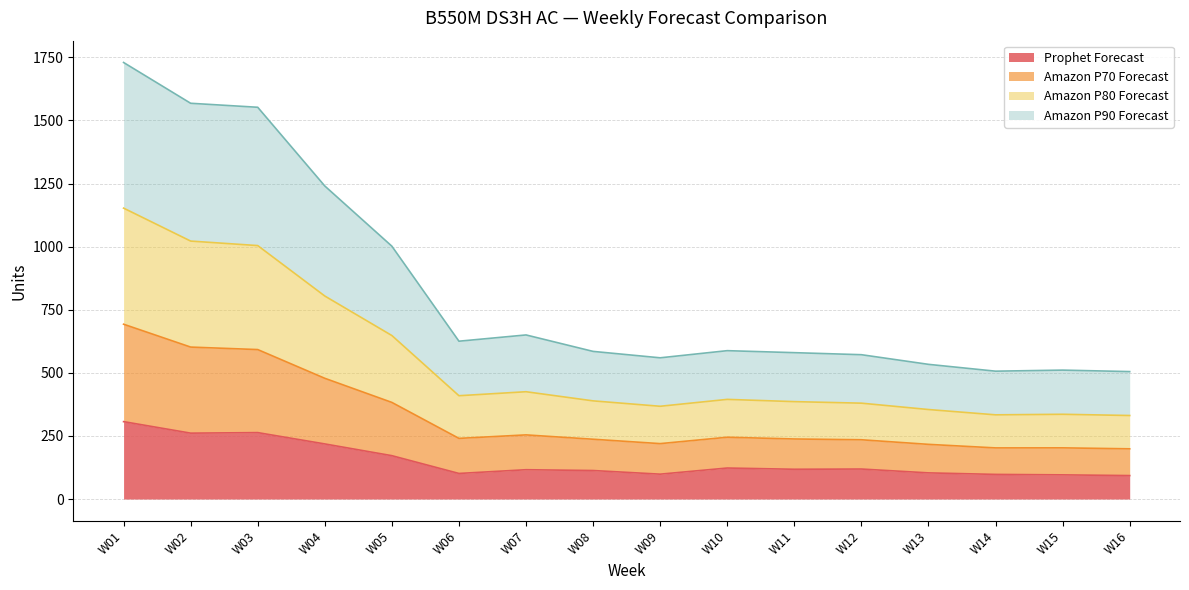

True or false: Prophet Forecast and Amazon P80 Forecast cross at least once.

False